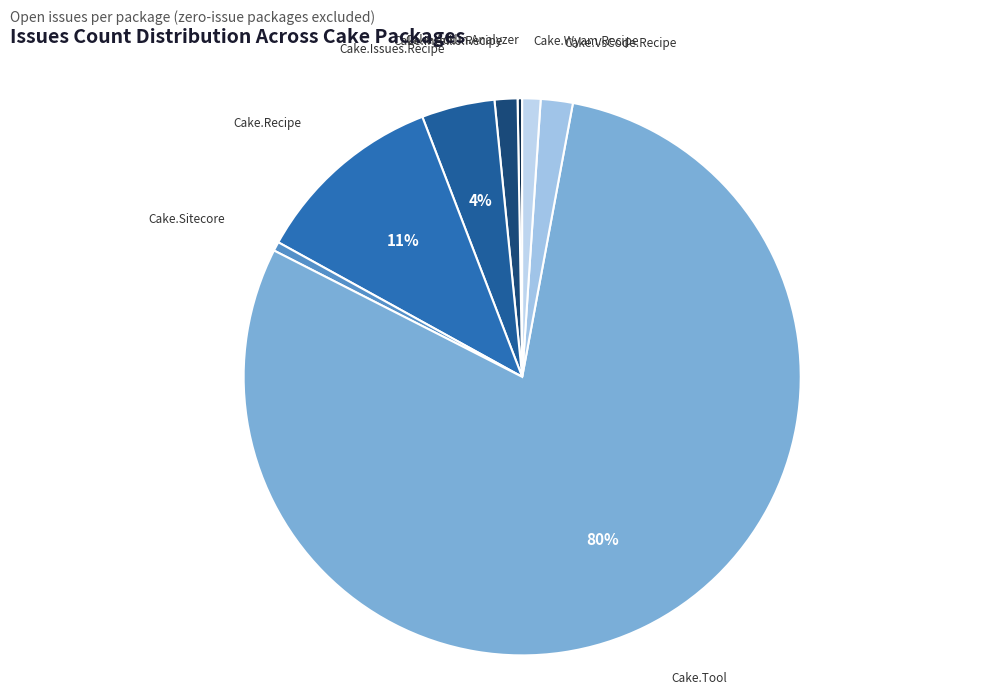

To the nearest percent, what is the average slice percentage?

12%